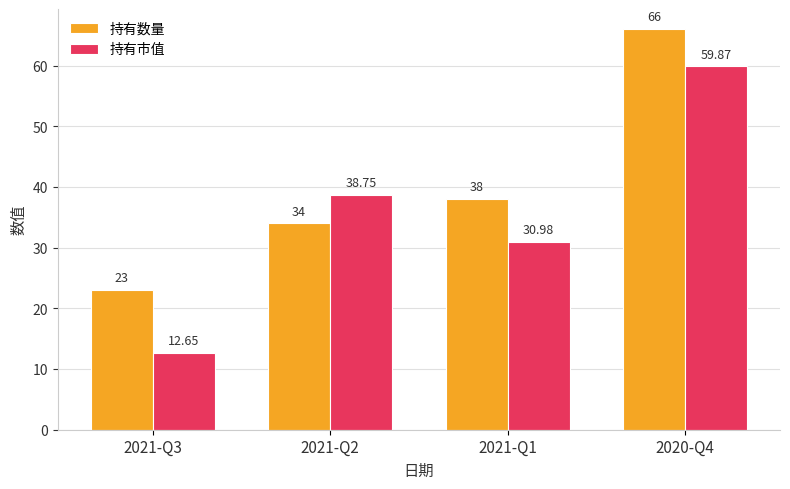

List the series in order of their overall mean, highest first.

持有数量, 持有市值